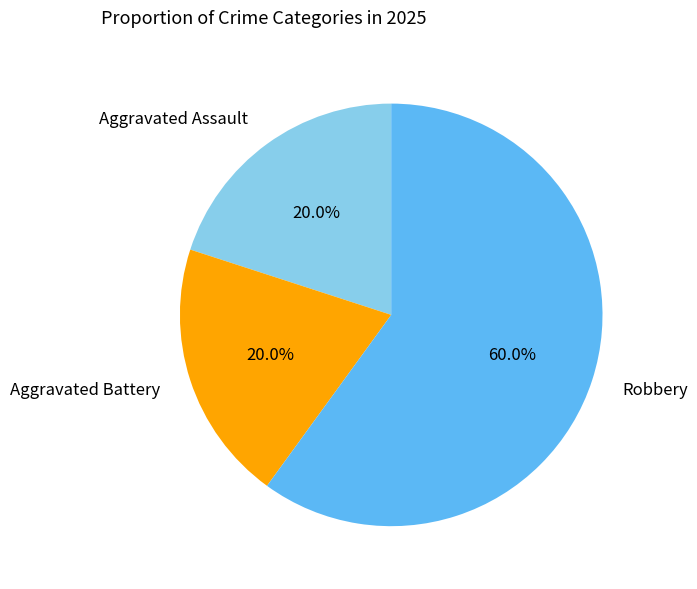

Is there any slice that represents more than half of the pie?

Yes